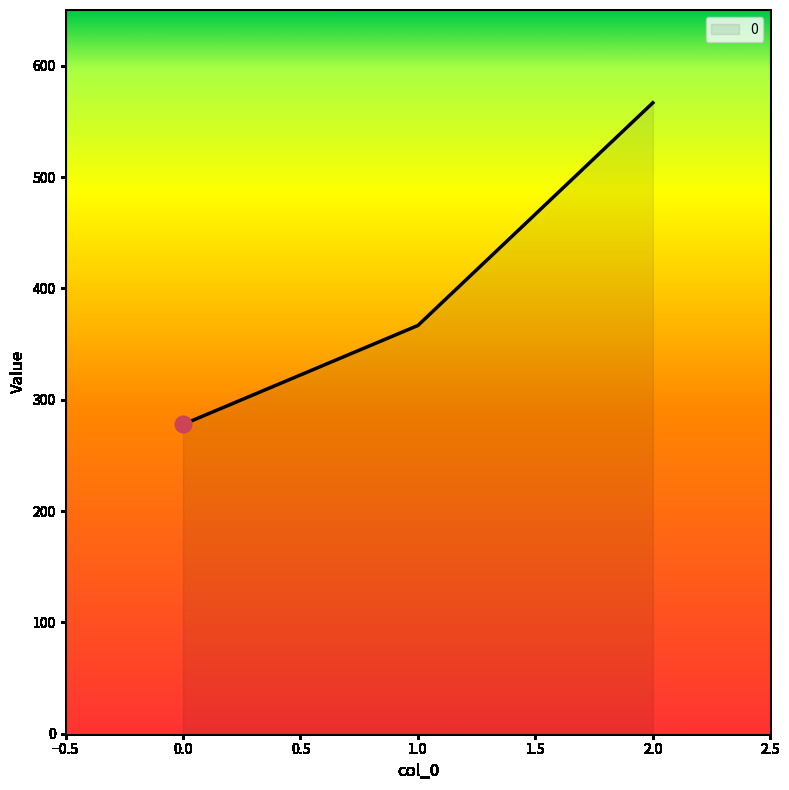

How many categories are shown in the chart?

3